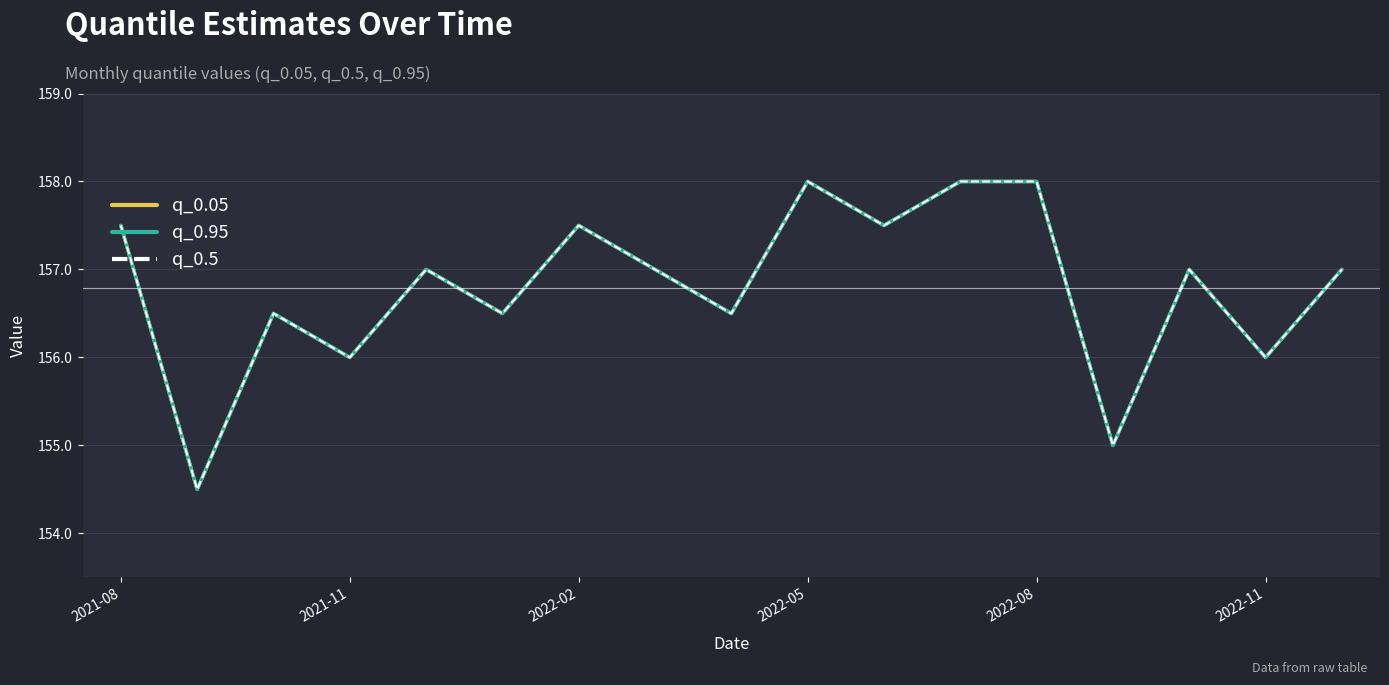

True or false: q_0.95 has more than 1 interior local peaks.

True